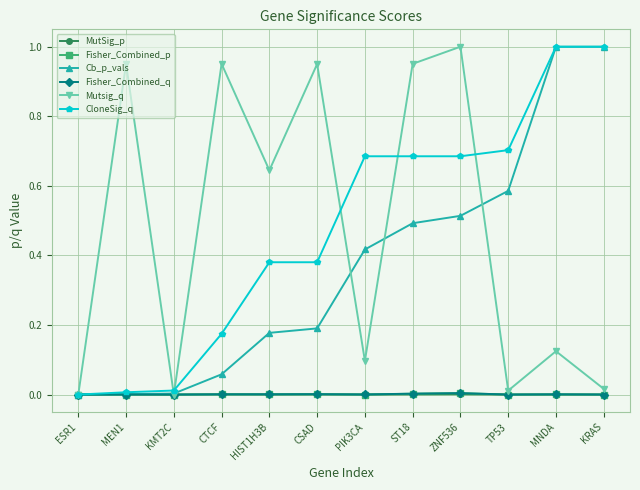

The value of MutSig_p at ESR1 is 0.0. True or false?

True